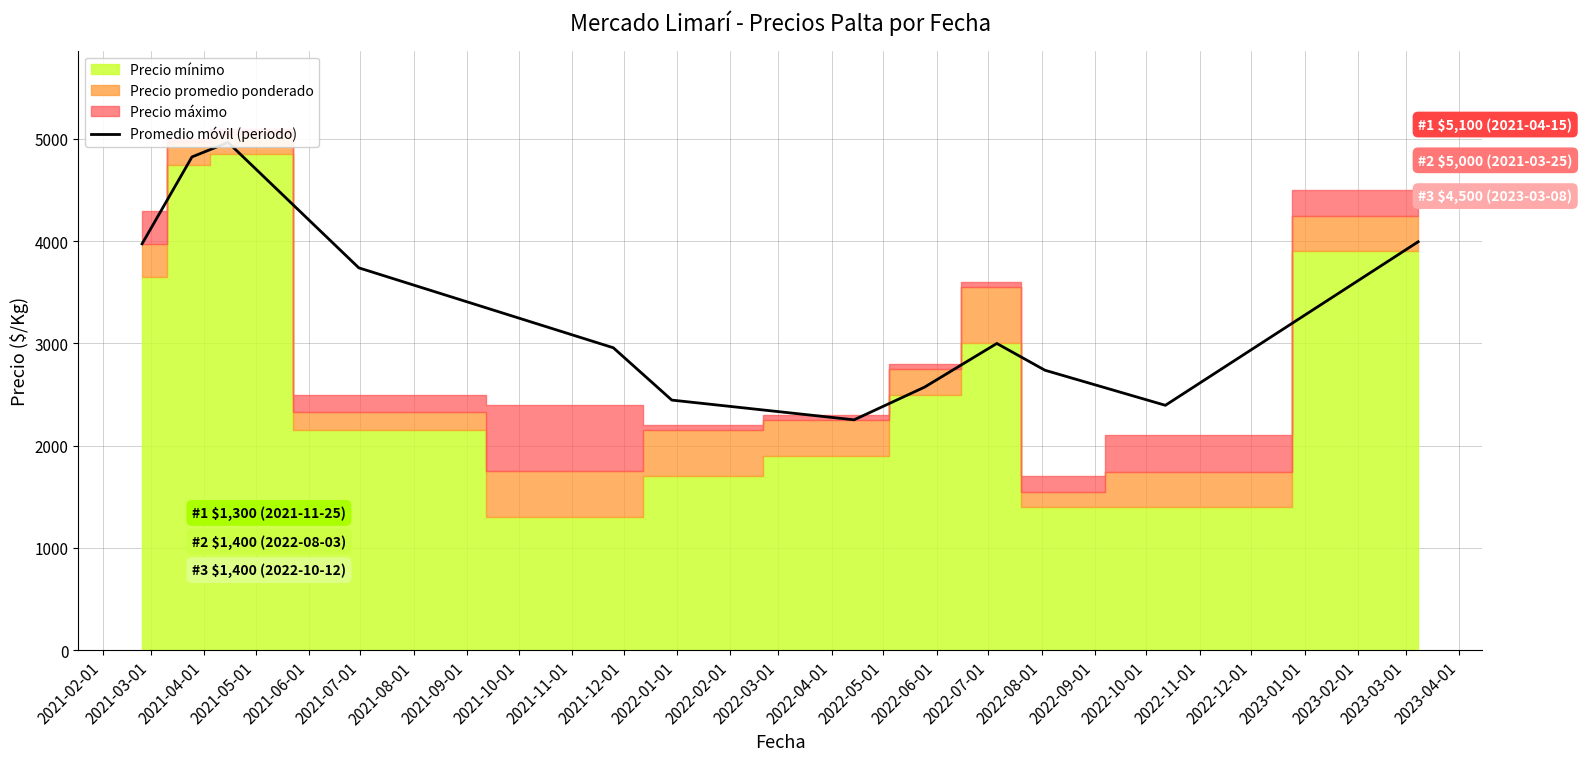

What is the label of the 3rd point from the left?

2021-04-01